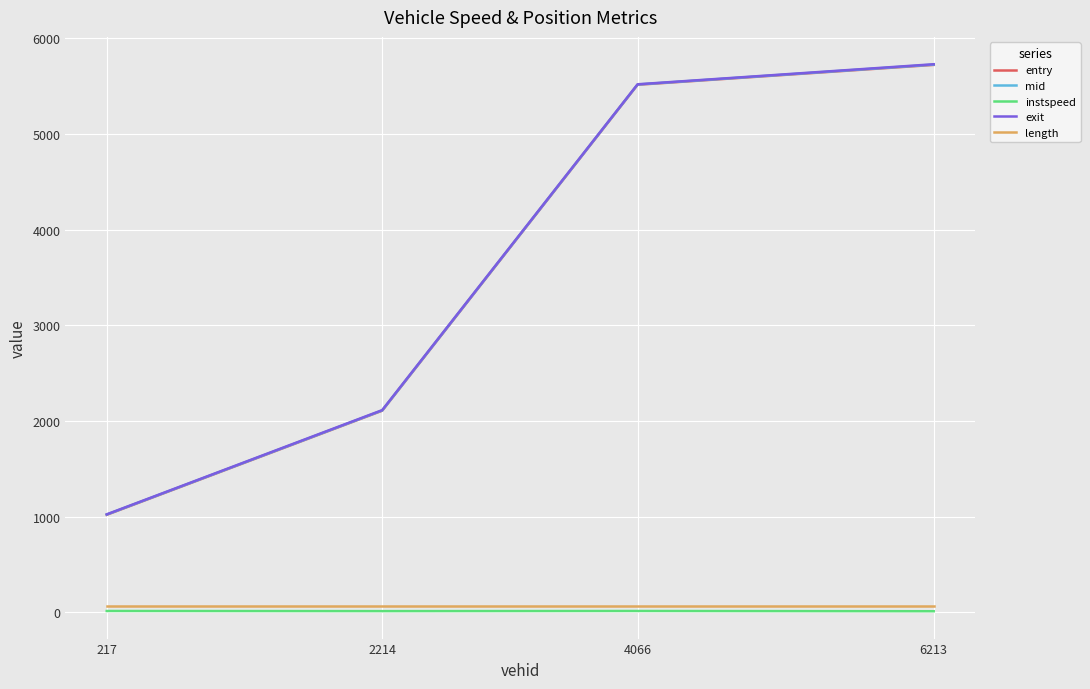

At which label does entry reach its minimum?

217